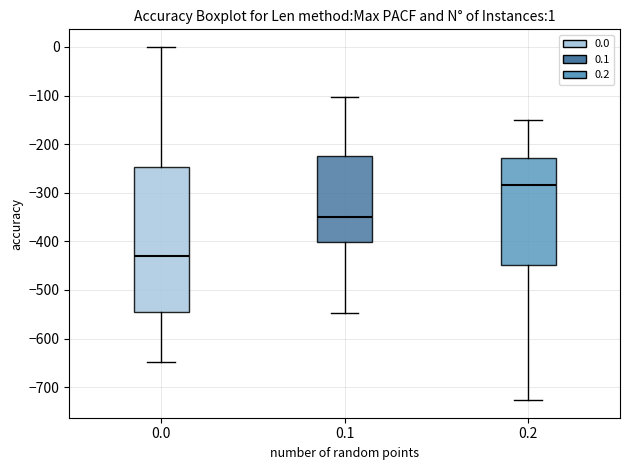

Which box has the highest median line?

0.2